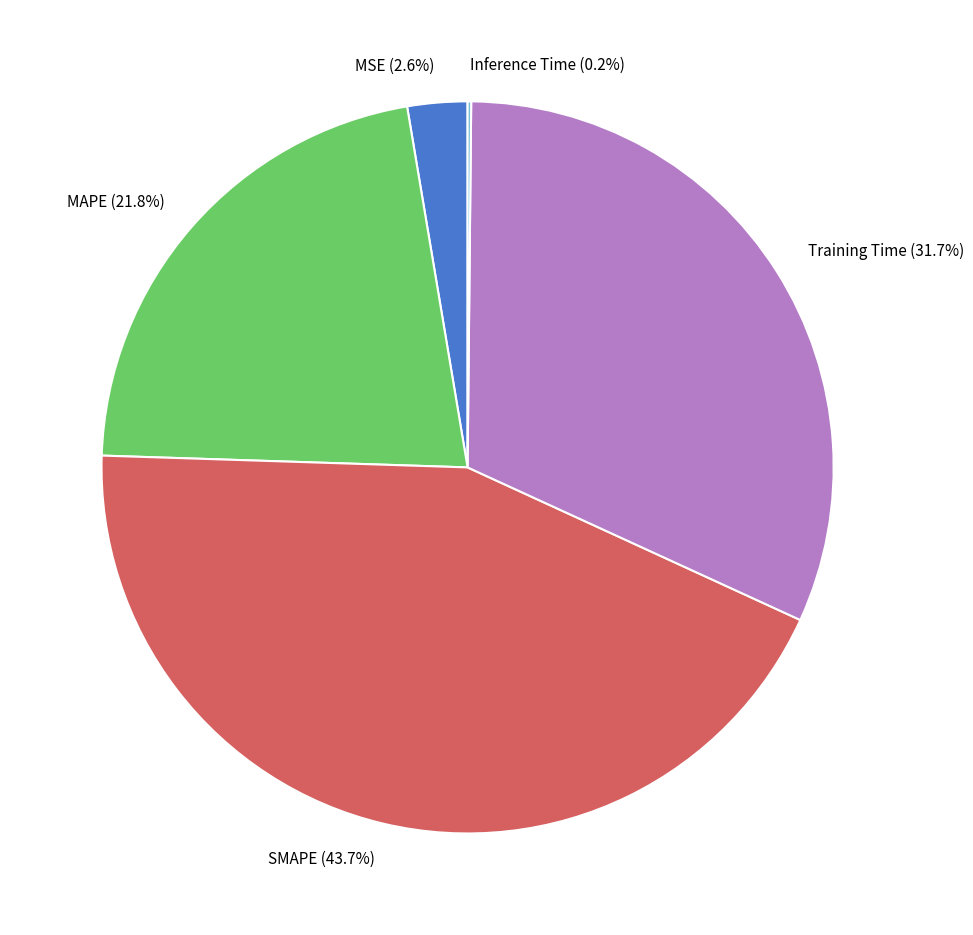

To the nearest percent, what is the average slice percentage?

20%